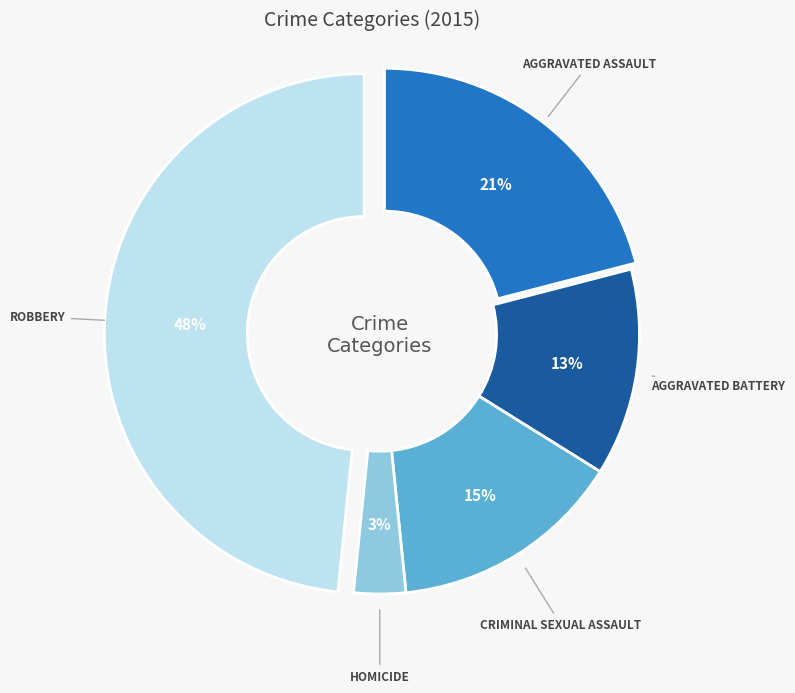

Is there a majority slice in this chart?

No